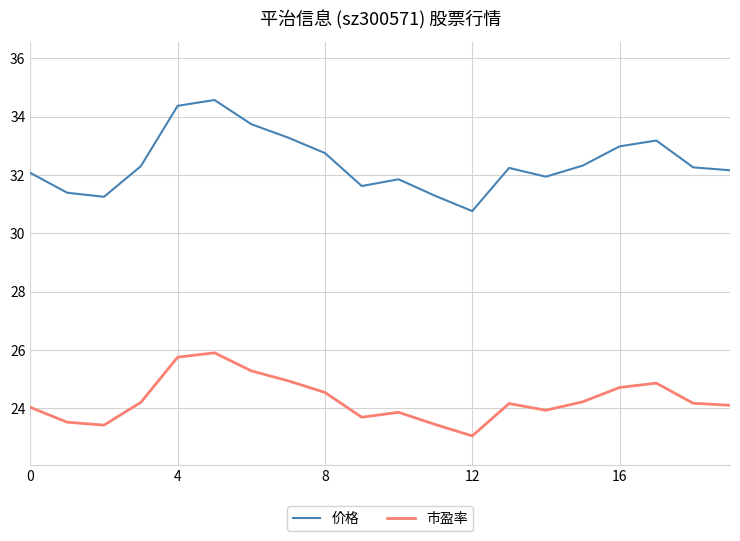

What is the difference between the maximum and minimum values in the 价格 series?

3.8